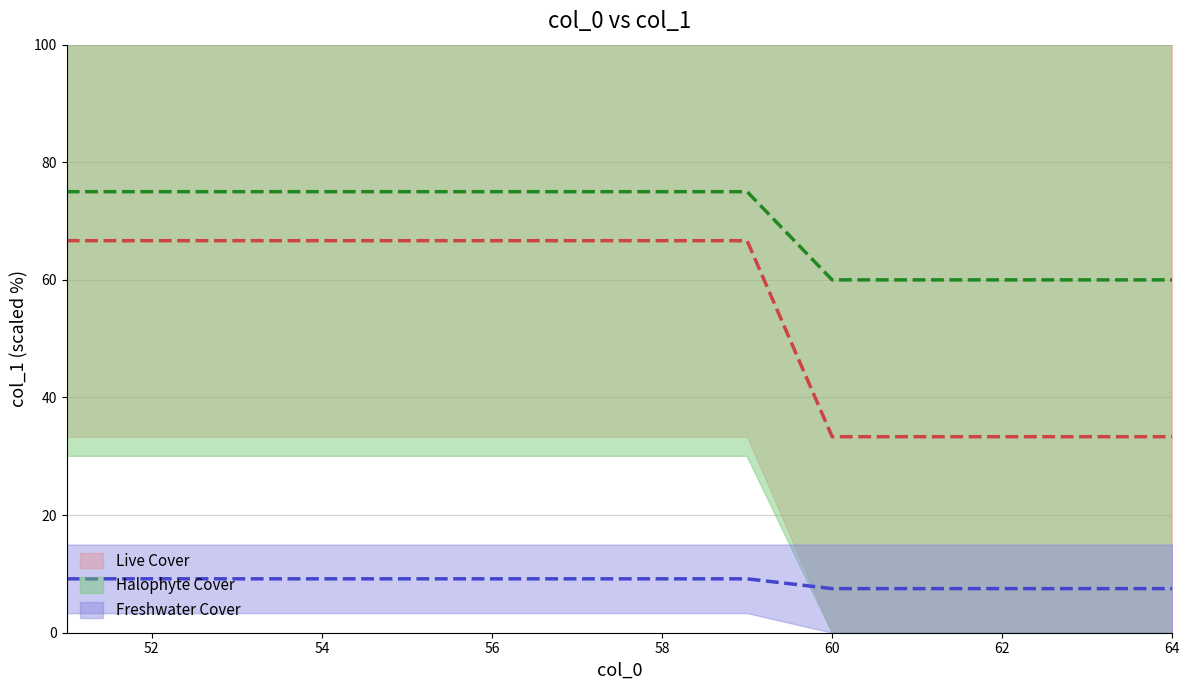

What is the approximate value of col_1_mid at 54?

75.0